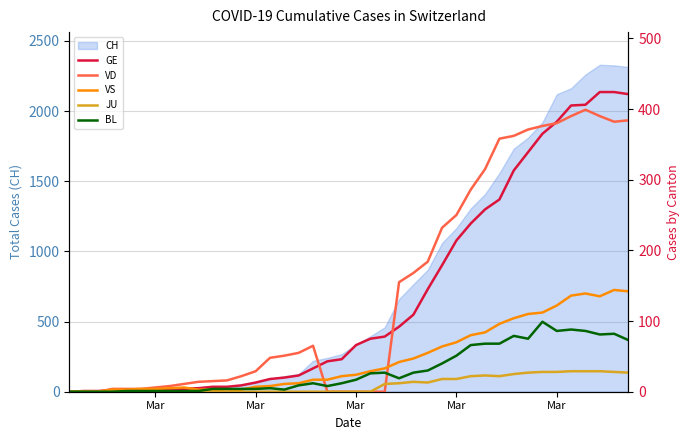

True or false: GE and VS cross at least once.

True